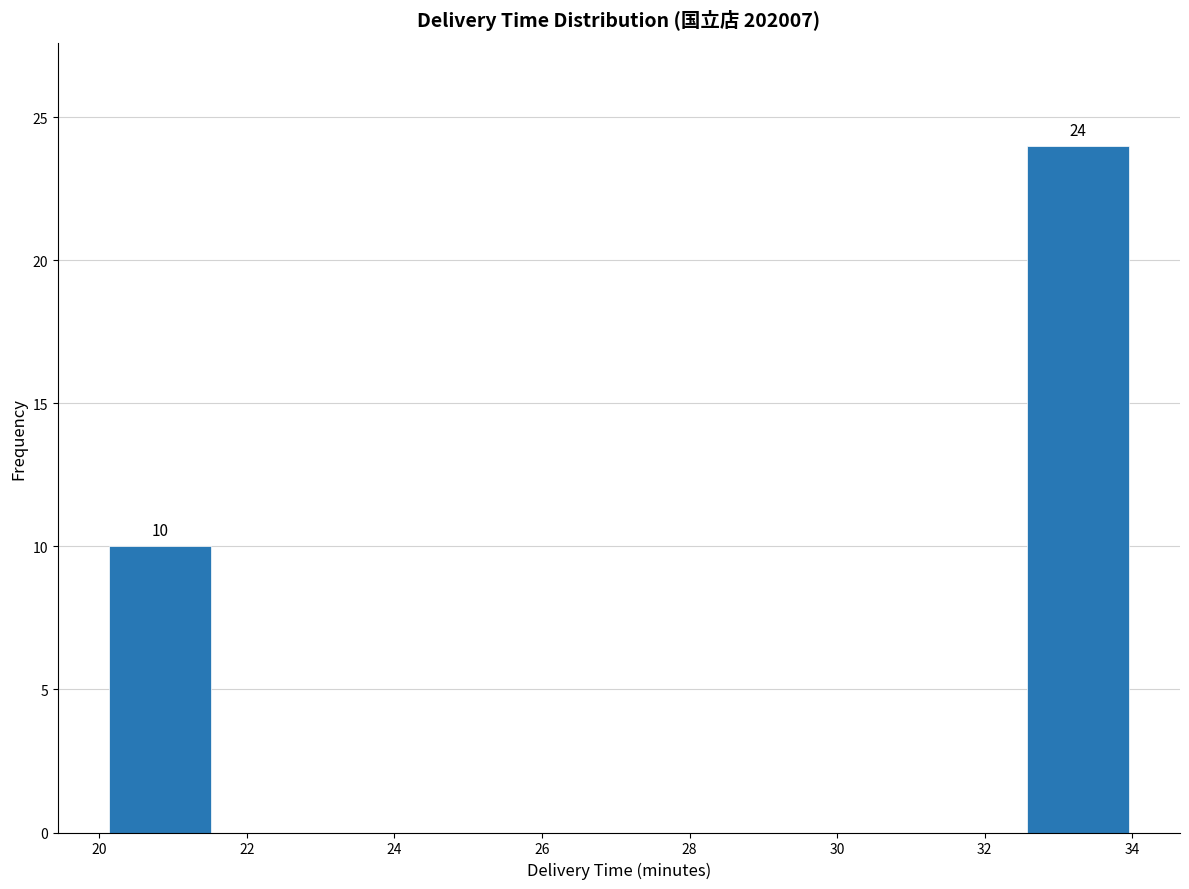

Over which range of the x-axis is the bar tallest?

32.6 to 34.0